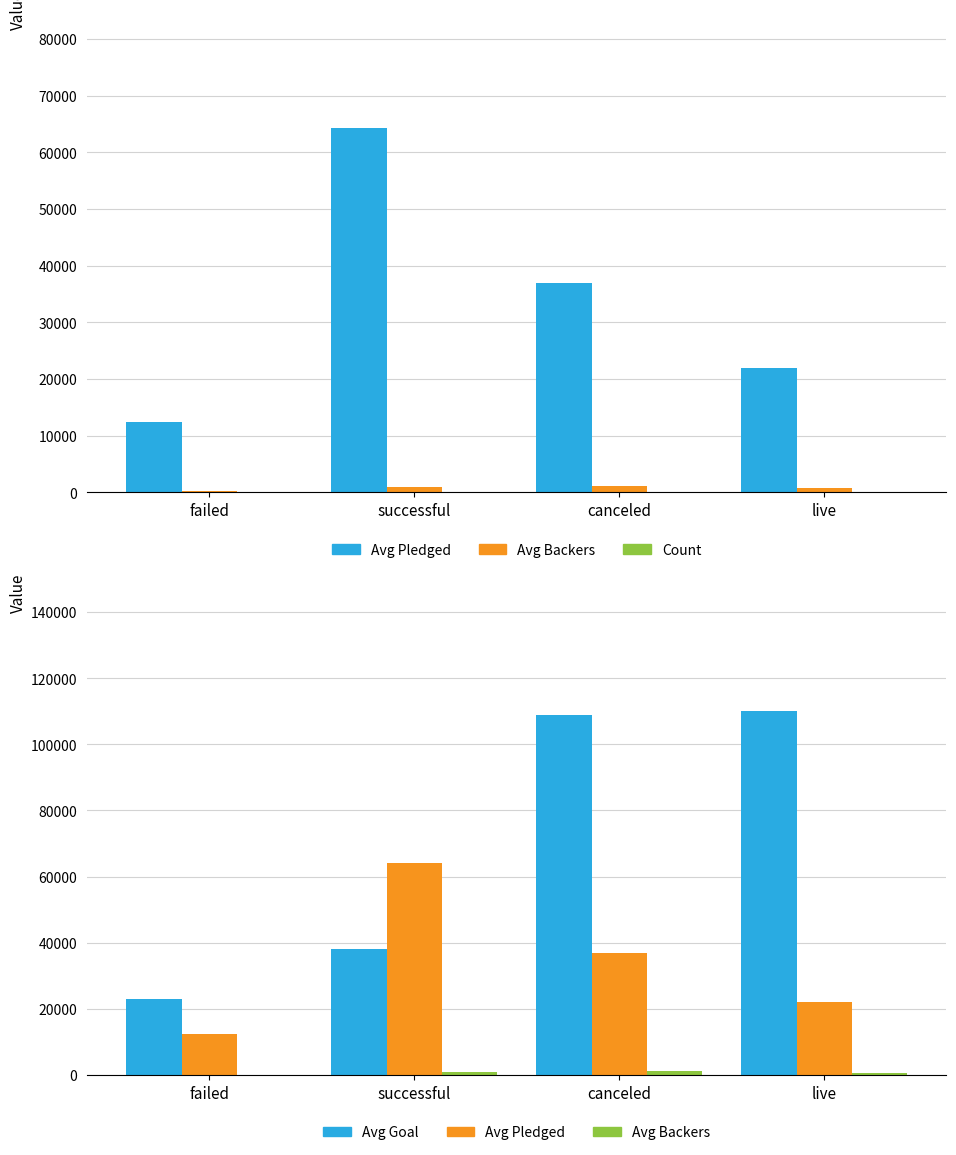

True or false: Avg Pledged has a value of 21946 at live.

True